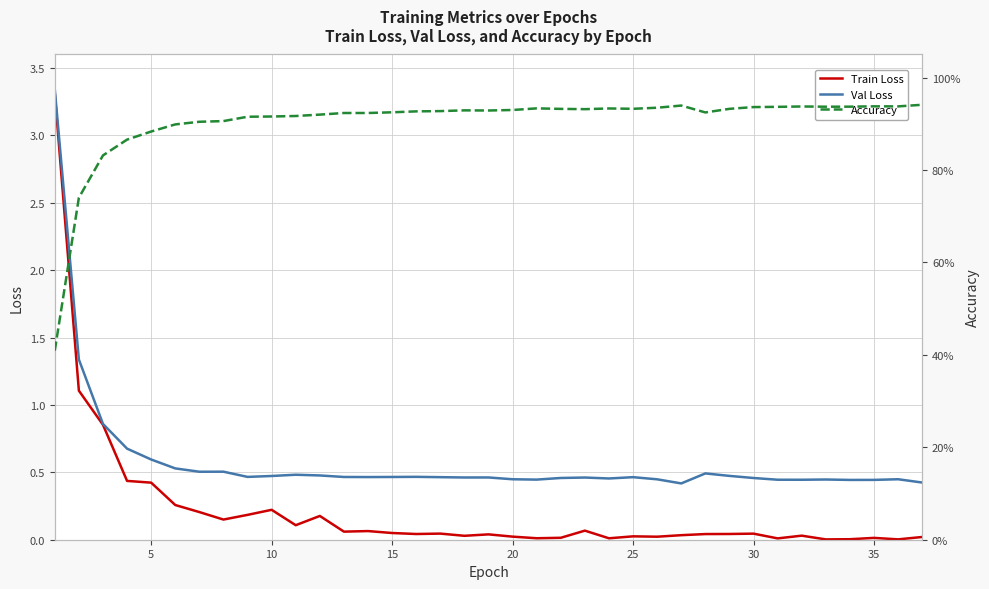

How many interior local valleys does the Accuracy series have?

6